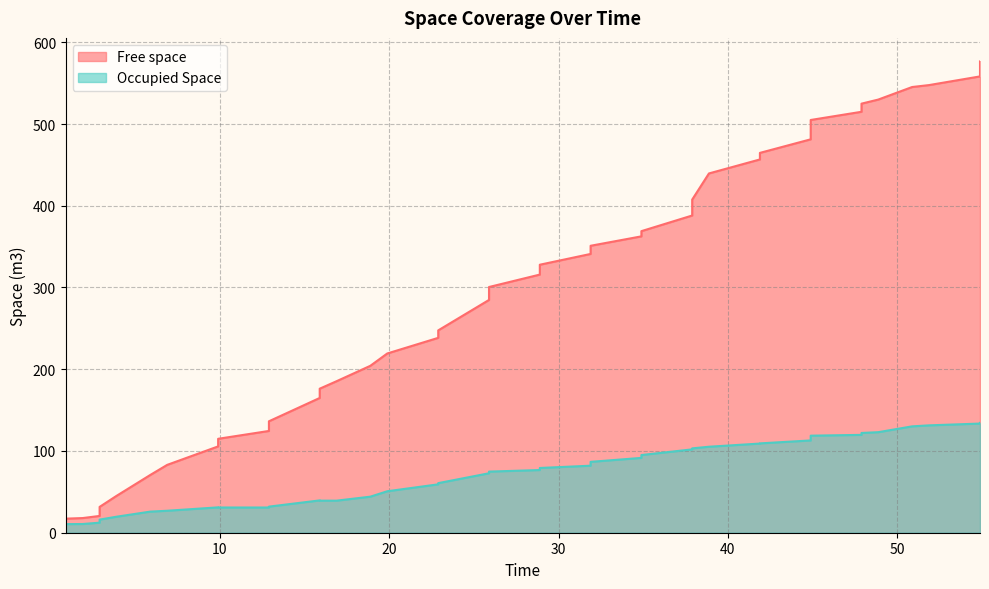

True or false: Occupied Space and Free space cross at least once.

False